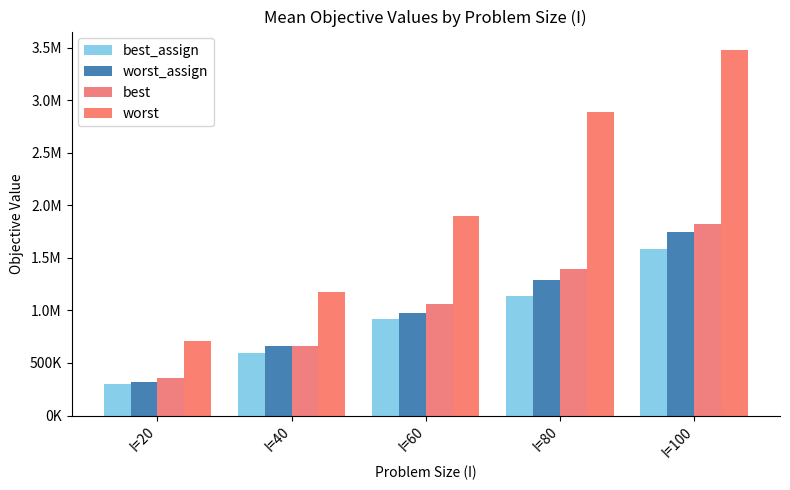

What is the difference between the best values at I=20 and I=60?

707373